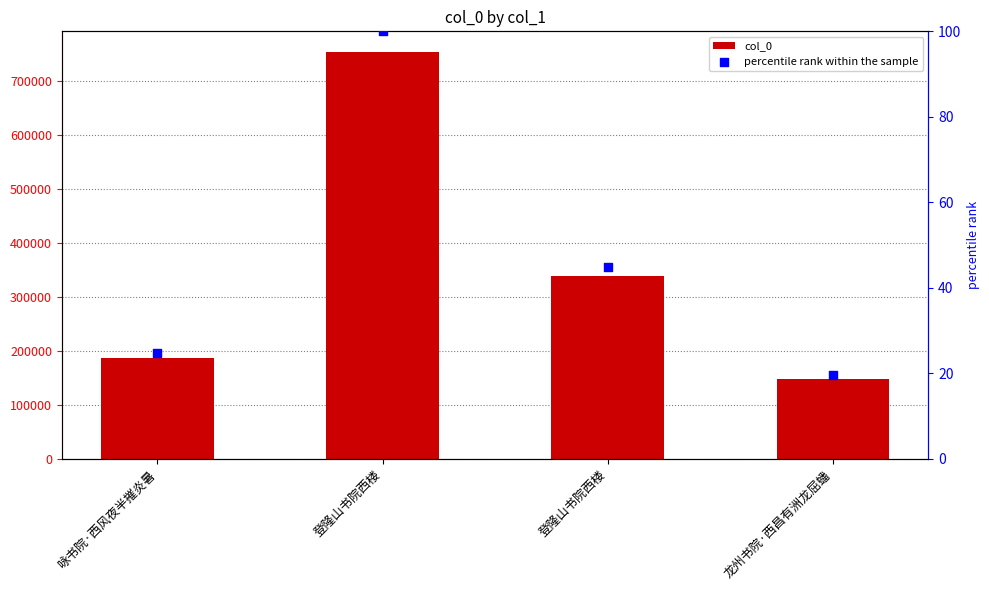

At which category is the sum across all series the highest?

登隆山书院西楼